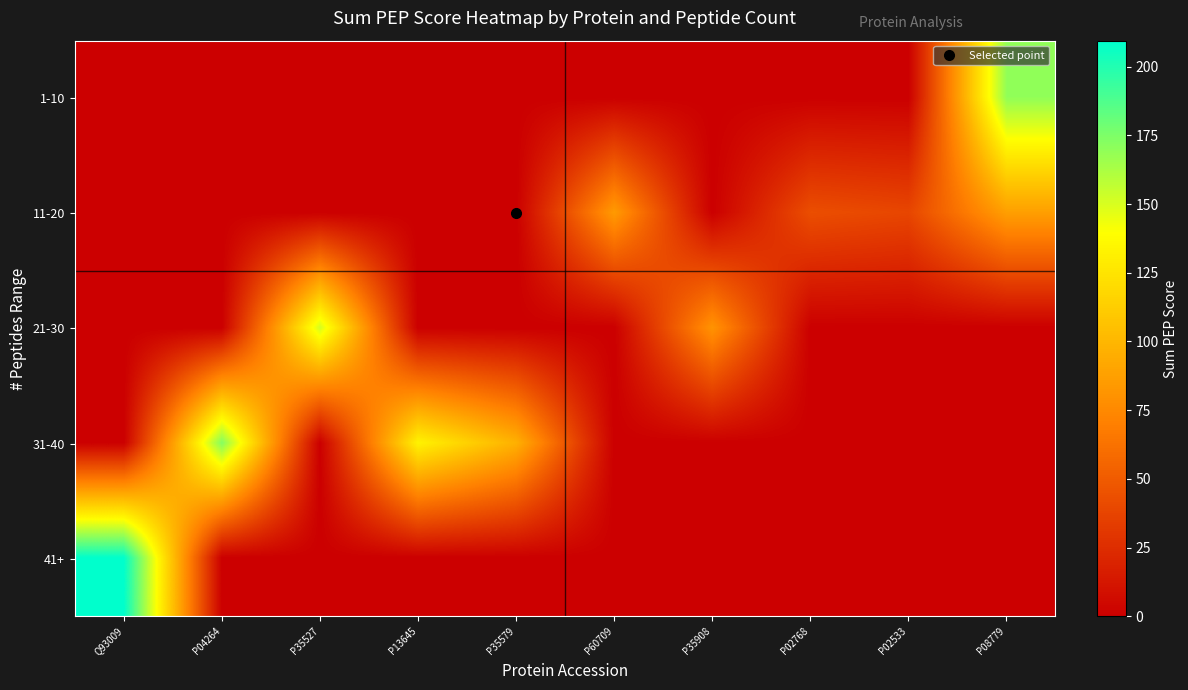

Reading left to right, what are all the values shown in this chart?

1-10: Q93009=0.0	P04264=0.0	P35527=0.0	P13645=0.0	P35579=0.0	P60709=0.0	P35908=0.0	P02768=0.0	P02533=0.0	P08779=169.4
11-20: Q93009=0.0	P04264=0.0	P35527=0.0	P13645=0.0	P35579=0.0	P60709=84.7	P35908=0.0	P02768=43.0	P02533=38.6	P08779=87.2
21-30: Q93009=0.0	P04264=0.0	P35527=151.2	P13645=0.0	P35579=0.0	P60709=0.0	P35908=80.8	P02768=0.0	P02533=0.0	P08779=0.0
31-40: Q93009=0.0	P04264=173.1	P35527=0.0	P13645=133.0	P35579=96.9	P60709=0.0	P35908=0.0	P02768=0.0	P02533=0.0	P08779=0.0
41+: Q93009=209.4	P04264=0.0	P35527=0.0	P13645=0.0	P35579=0.0	P60709=0.0	P35908=0.0	P02768=0.0	P02533=0.0	P08779=0.0